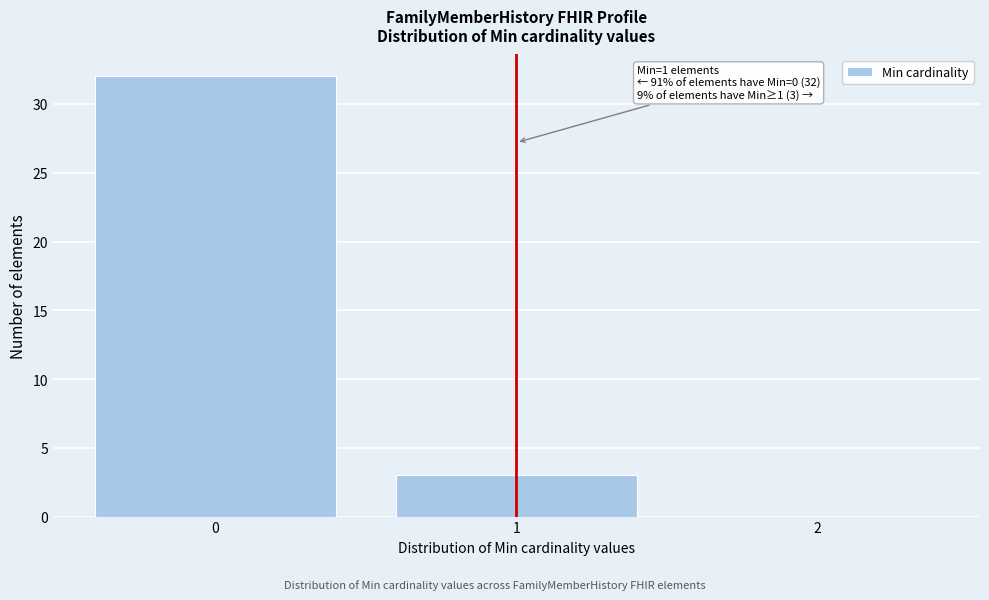

Over which range of the x-axis is the bar tallest?

-0.5 to 0.5